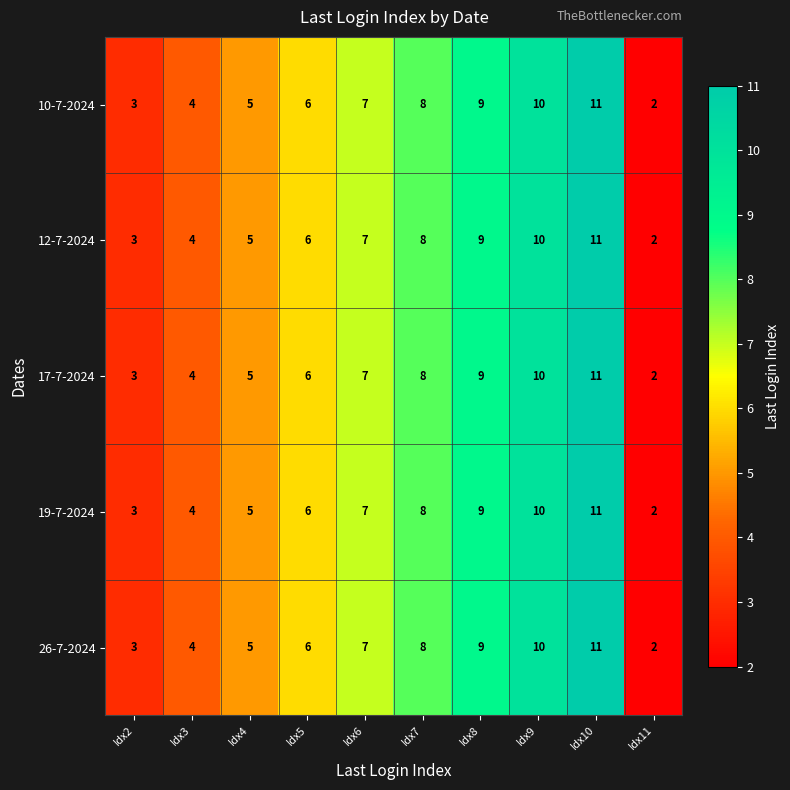

Which category has the lowest value across all series?

Idx11